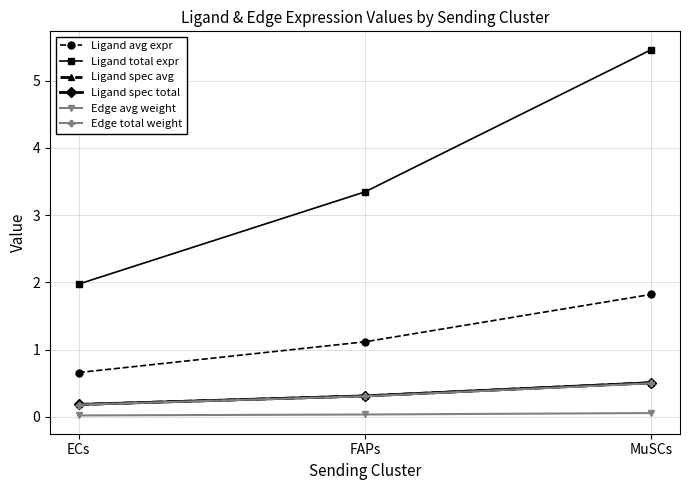

What is the sum of all Edge avg weight values?

0.1